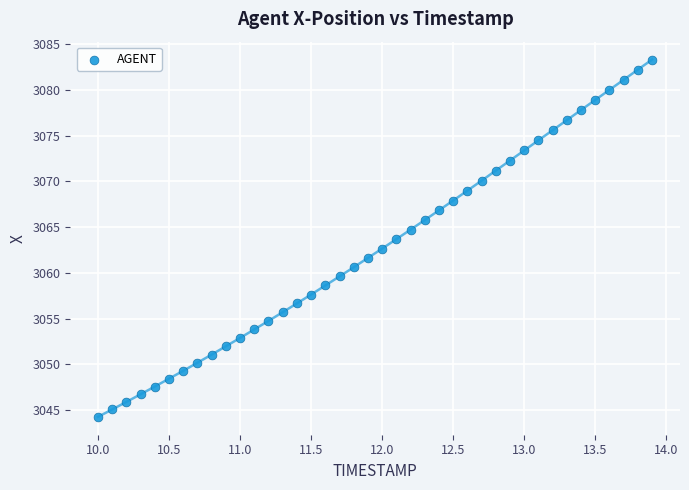

What is the range of Y values (max minus min)?

39.0